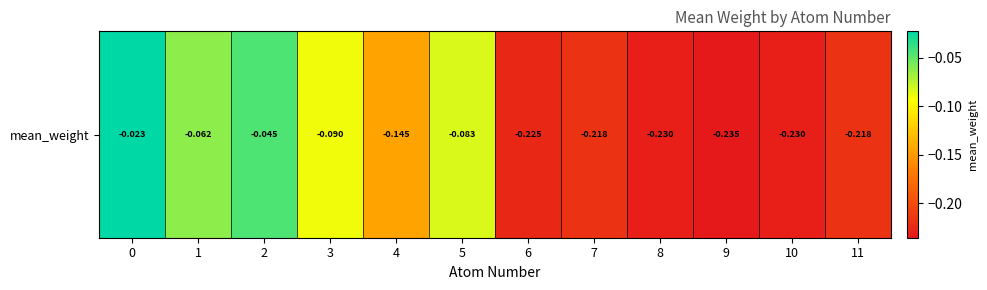

What is the difference between the maximum and minimum values?

0.2